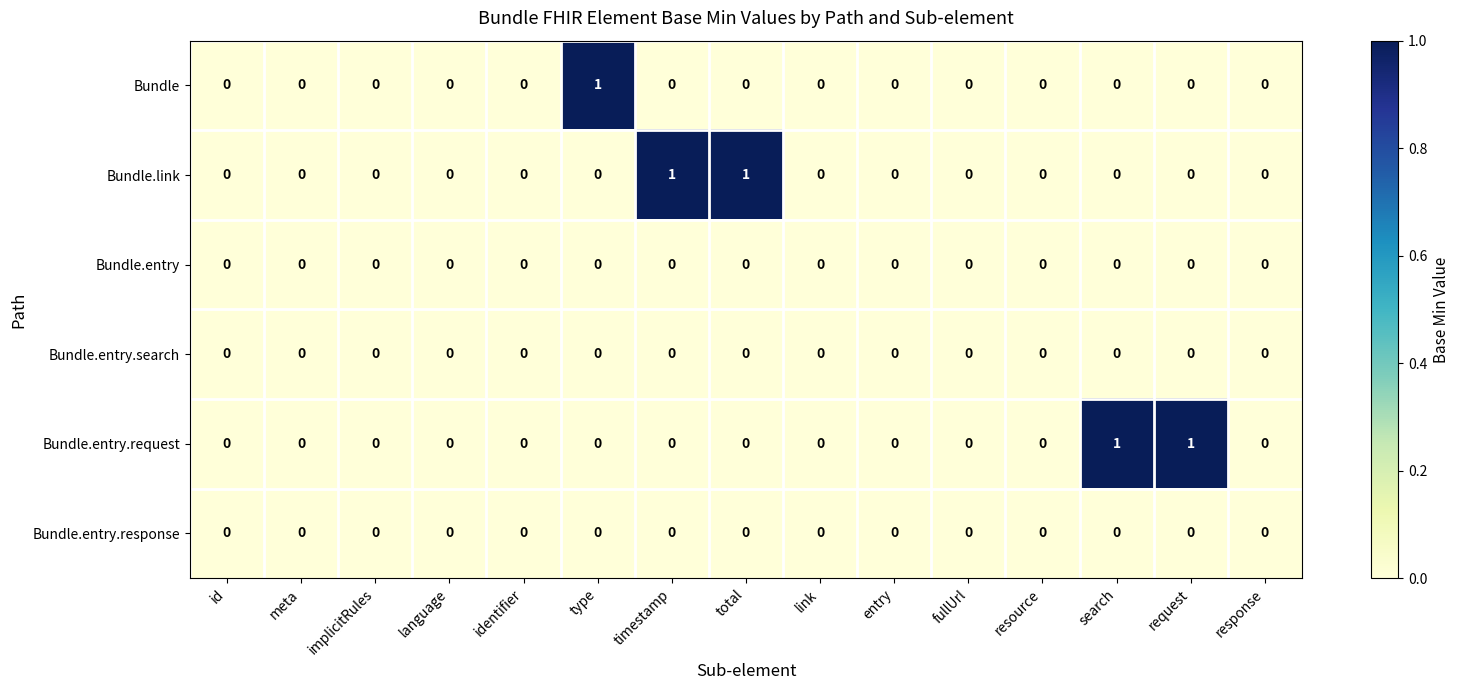

Count the number of categories in the chart.

15